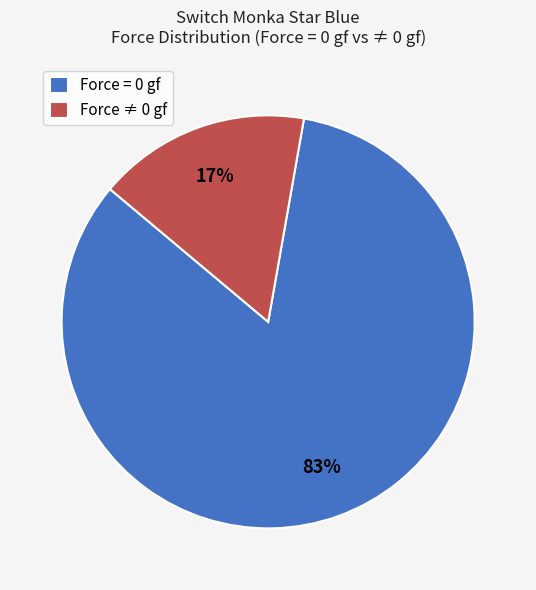

Does any single category account for the majority?

Yes